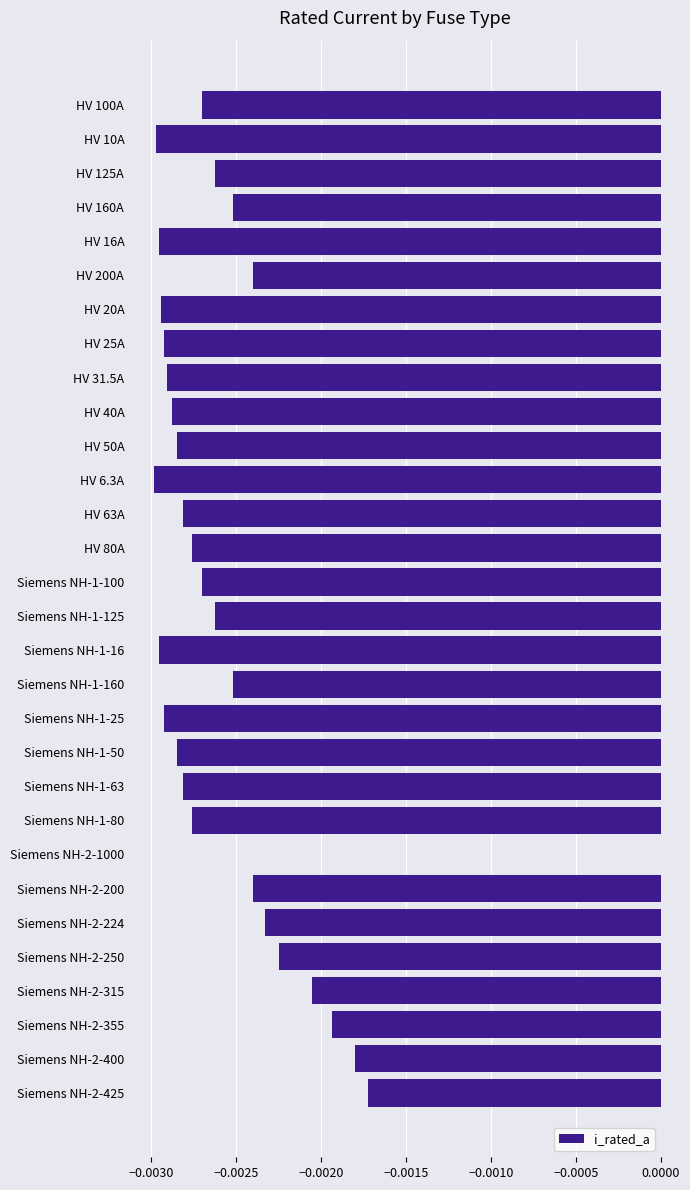

Which category has the highest value across all series?

Siemens NH-2-1000